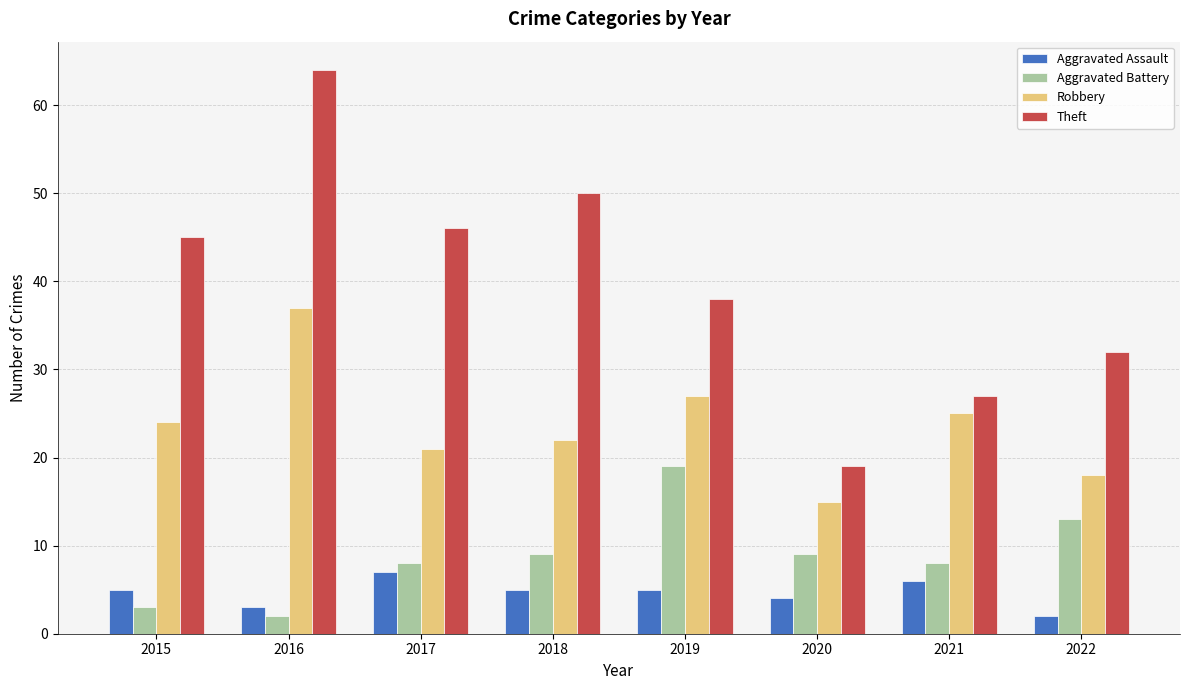

What is the sum of all Theft values?

321